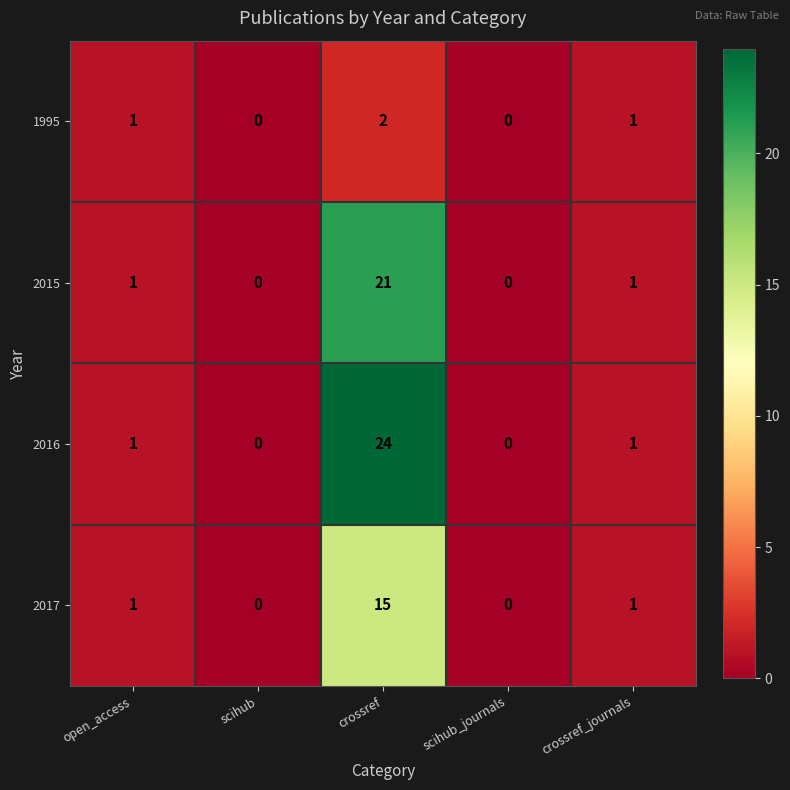

What is the maximum value shown in the chart?

24